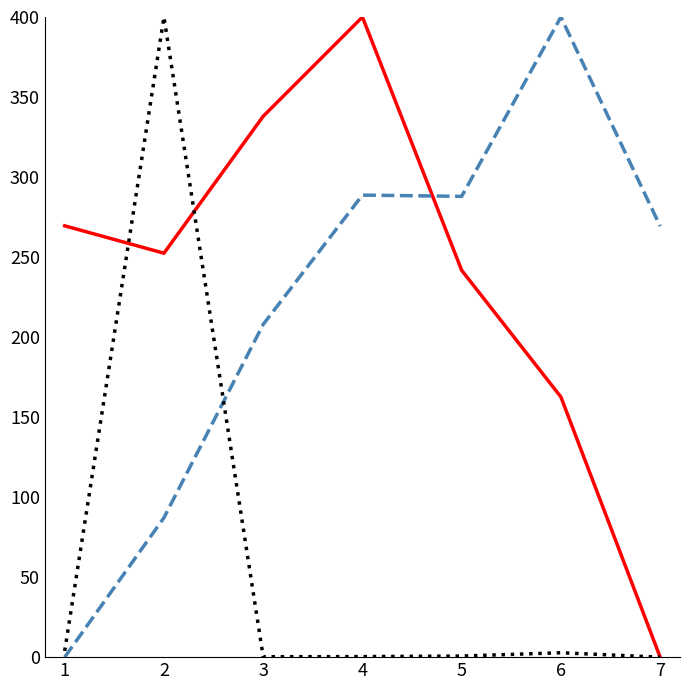

What is the greatest value displayed?

400.0